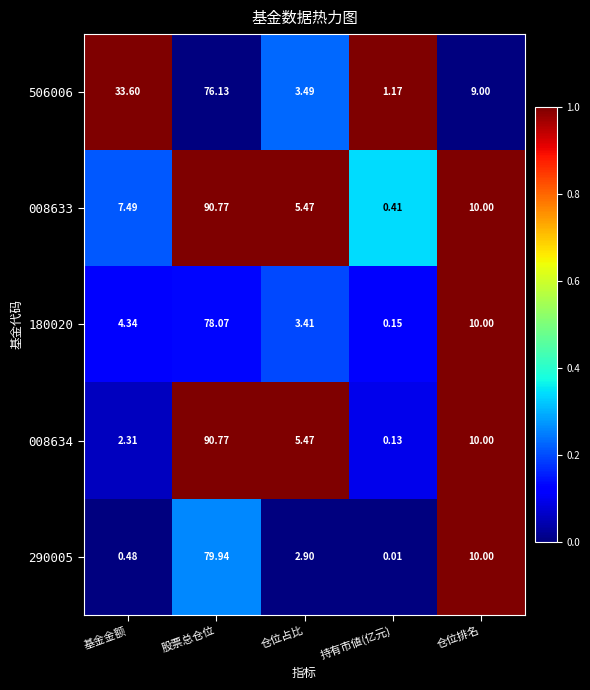

At which category is the sum across all series the highest?

股票总仓位